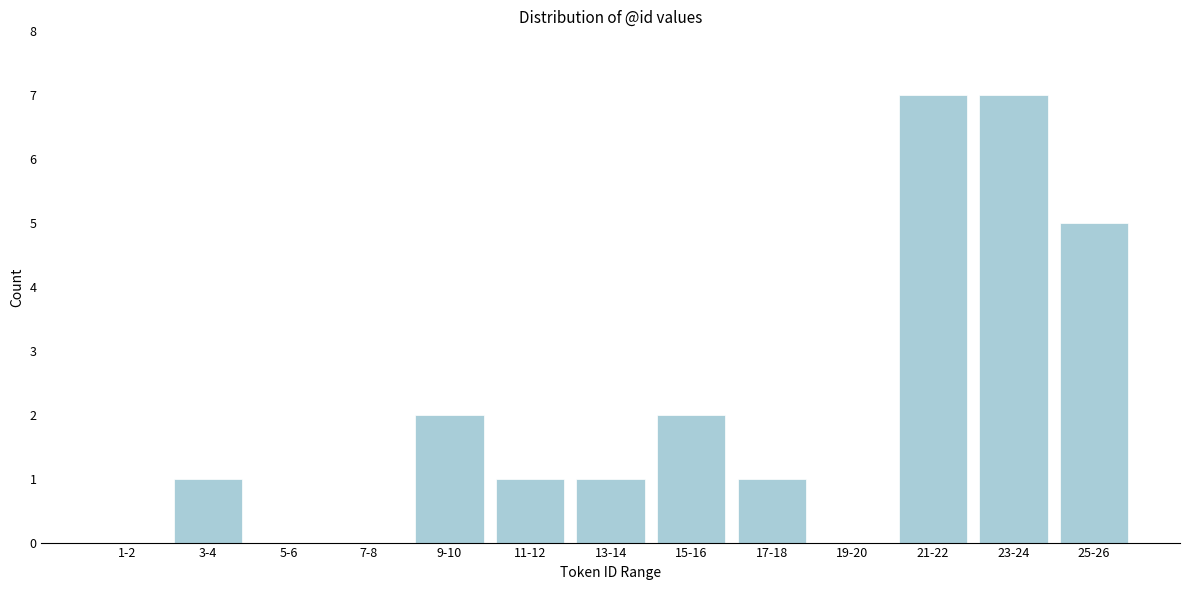

Reading left to right, transcribe all the data shown in this chart.

1-2=0	3-4=1	5-6=0	7-8=0	9-10=2	11-12=1	13-14=1	15-16=2	17-18=1	19-20=0	21-22=7	23-24=7	25-26=5